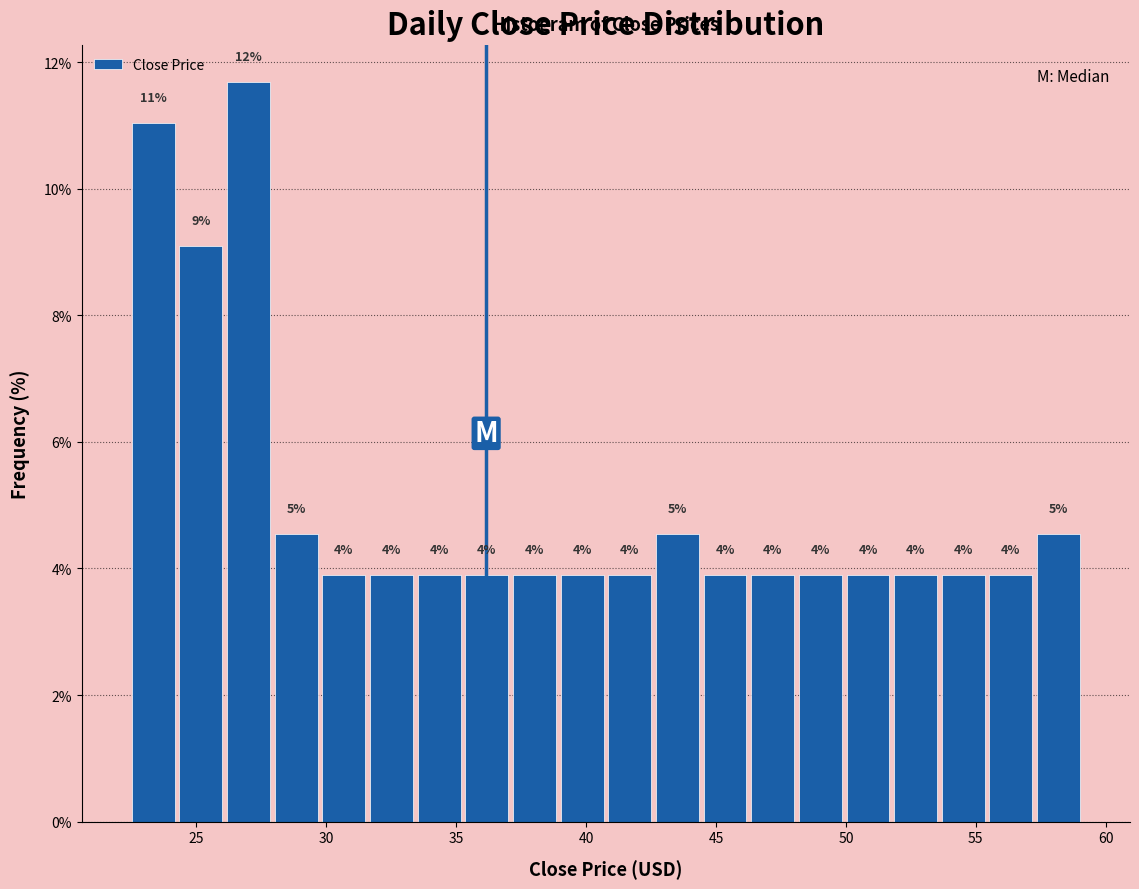

Read against the x-axis, roughly where is the centre of the tallest bar?

27.0